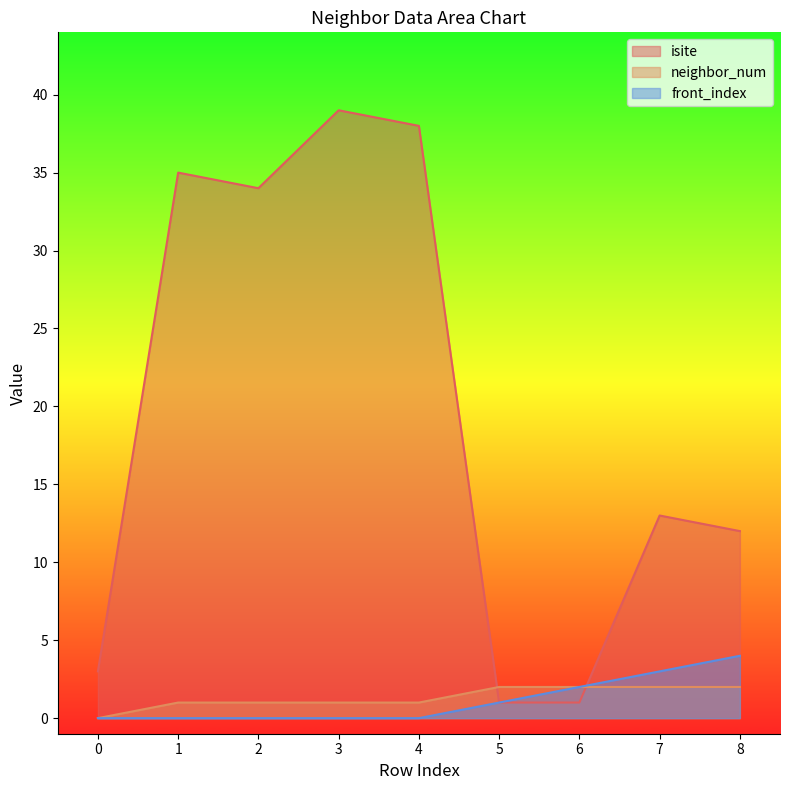

Which category has the highest value in the isite series?

3